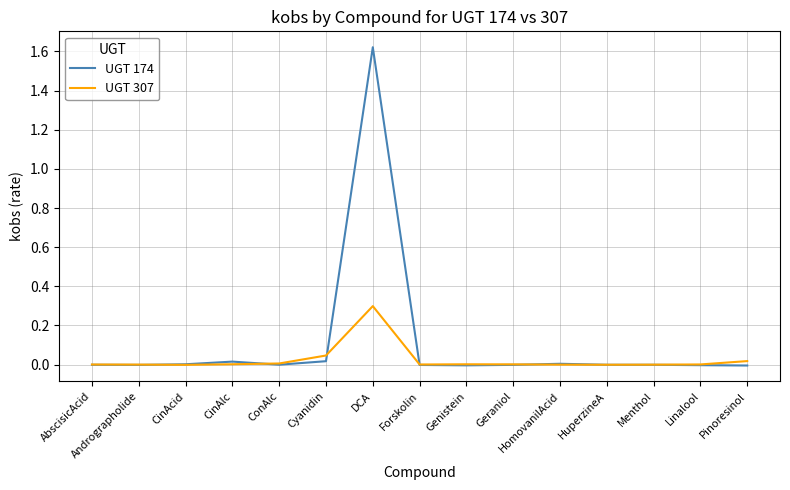

The UGT 307 series shows 0.0 at Geraniol. True or false?

True